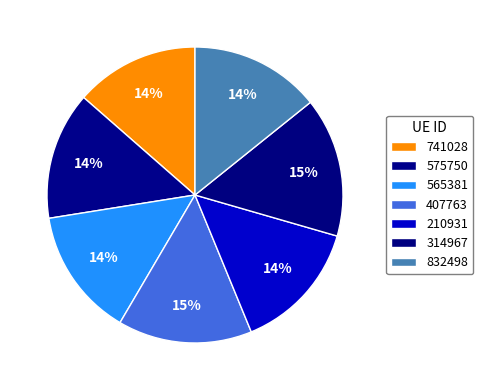

Which category has the smallest portion of the pie?

741028